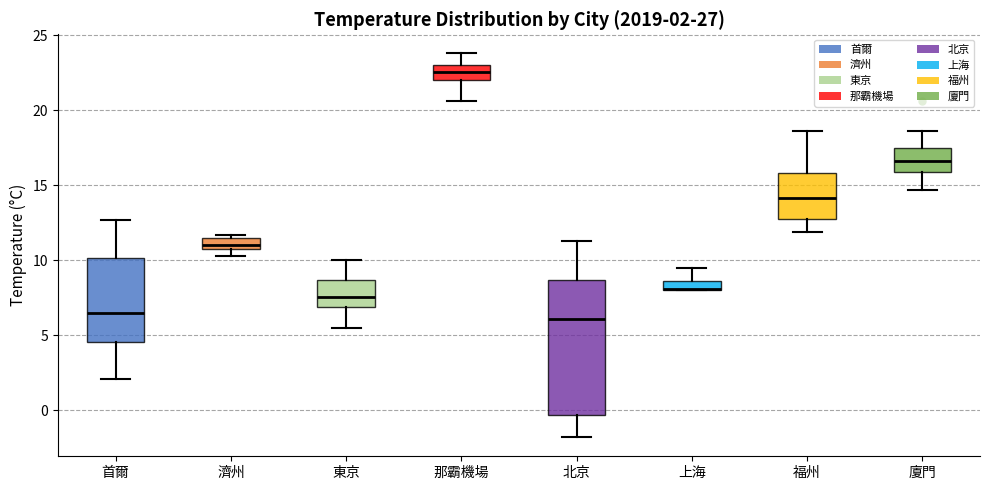

Comparing the boxes themselves (not the whiskers), which one is the tallest?

北京